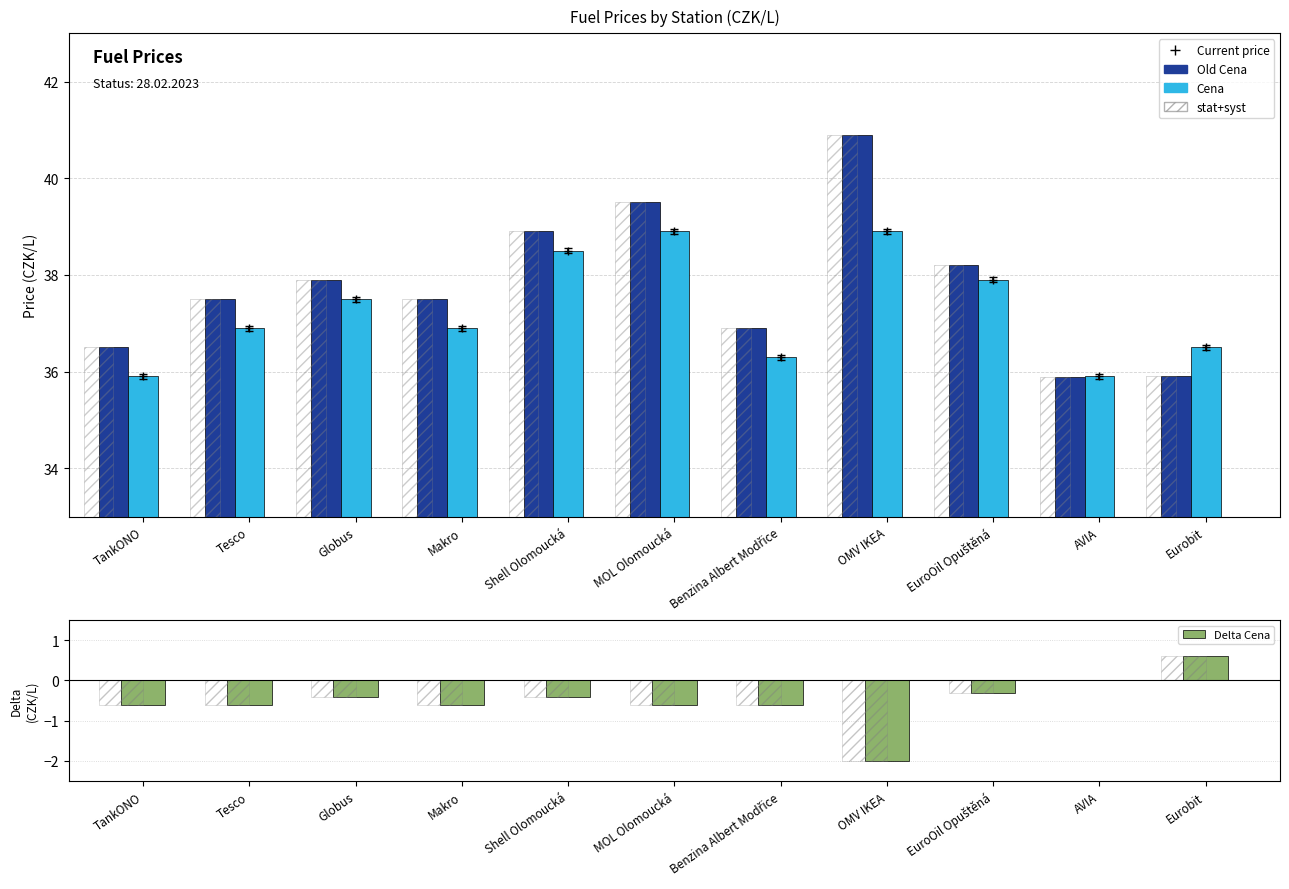

How many distinct data groups are displayed?

3